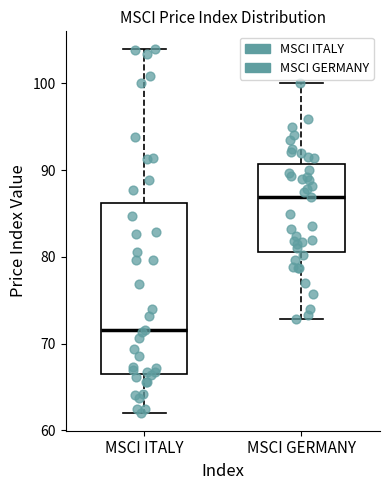

Comparing the boxes themselves (not the whiskers), which one is the tallest?

MSCI ITALY